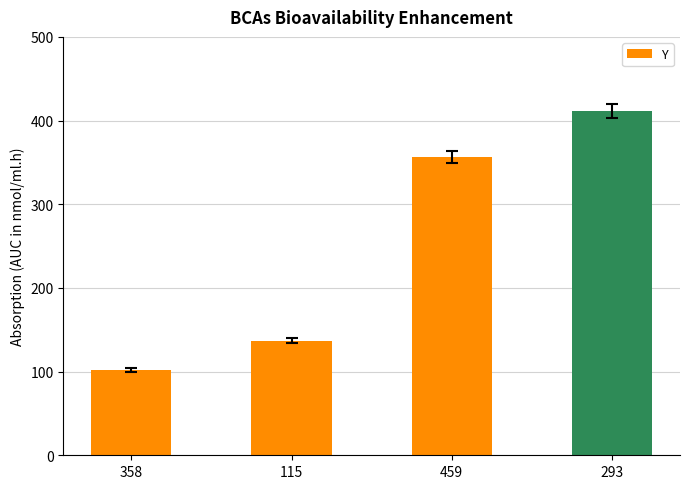

How many distinct data groups are displayed?

1